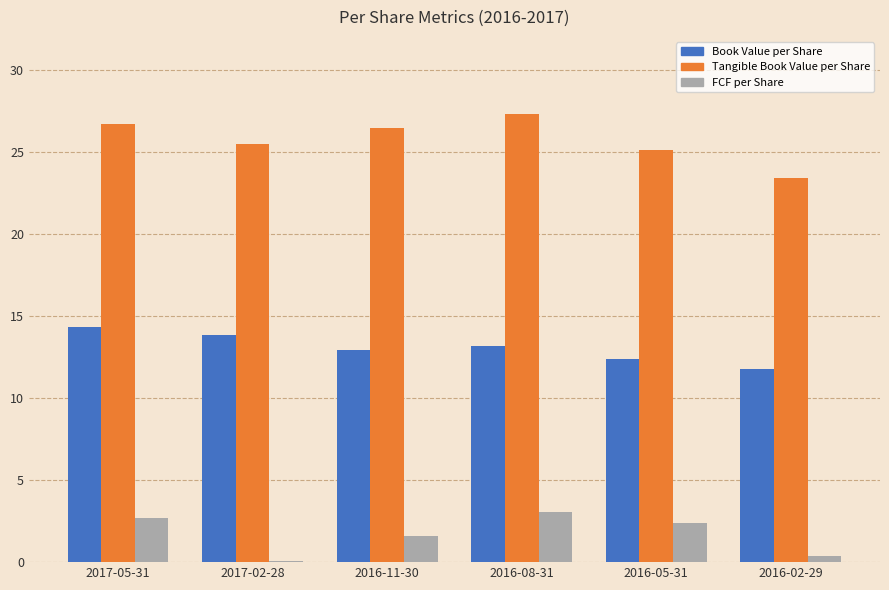

What are all the series names shown in the legend?

Book Value per Share, Tangible Book Value per Share, FCF per Share